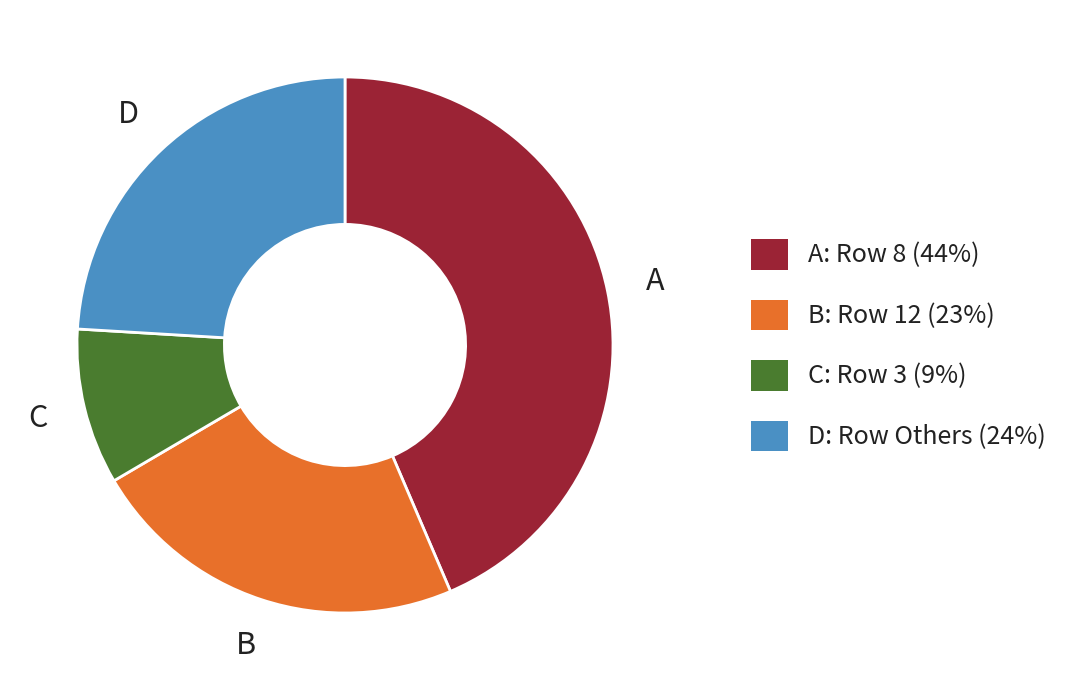

True or false: D: Row Others (24%) accounts for 33% of the total.

False